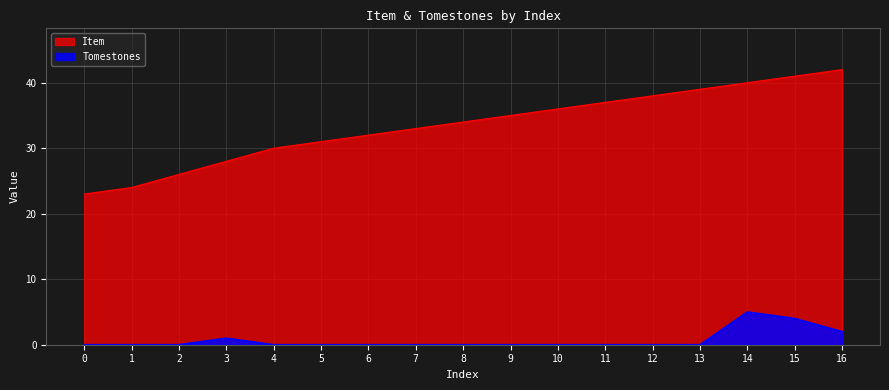

The Tomestones series shows -2 at 7. True or false?

False